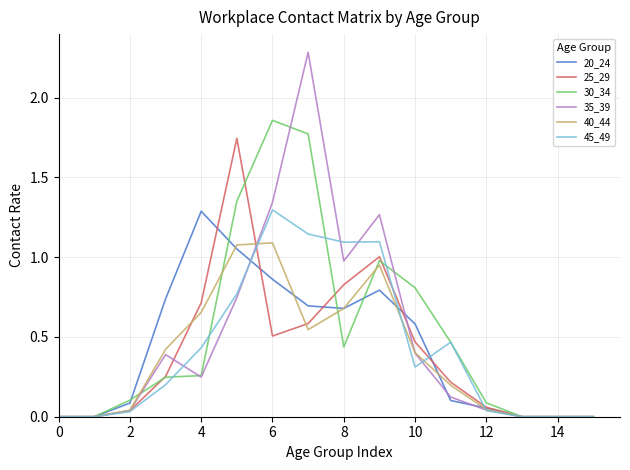

Which series has the widest spread of values?

35_39